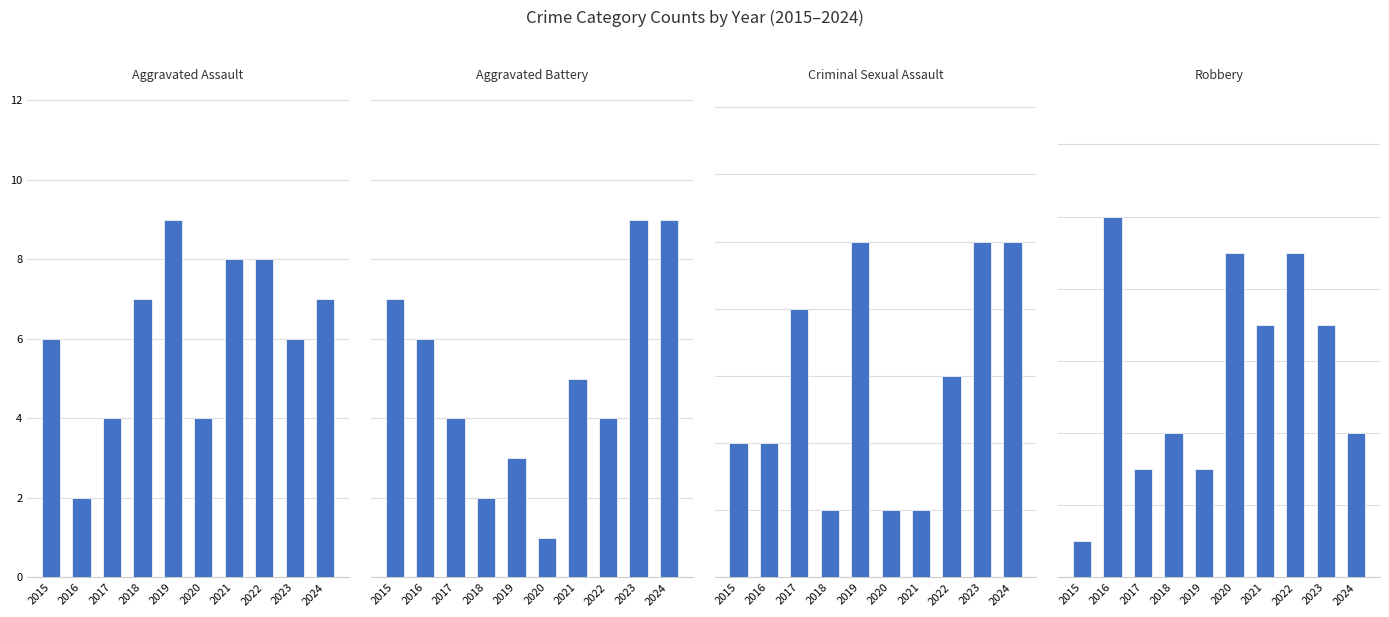

At which label is Robbery closest to 5?

2018